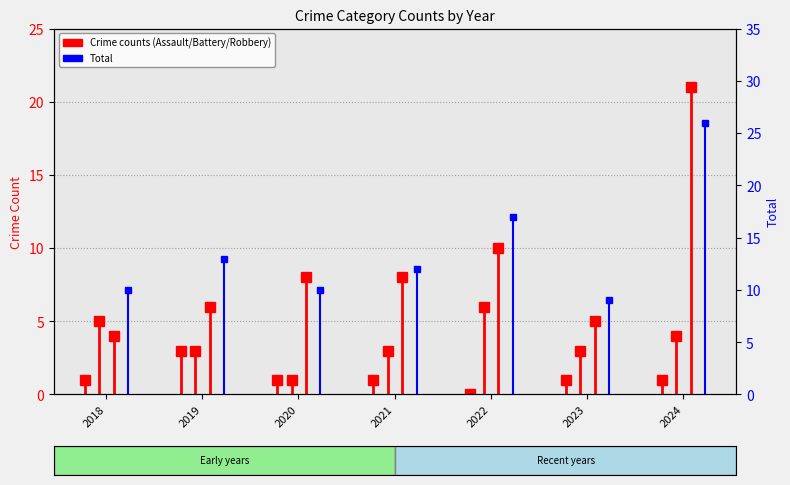

How many values in the Aggravated Assault series are below 1?

1